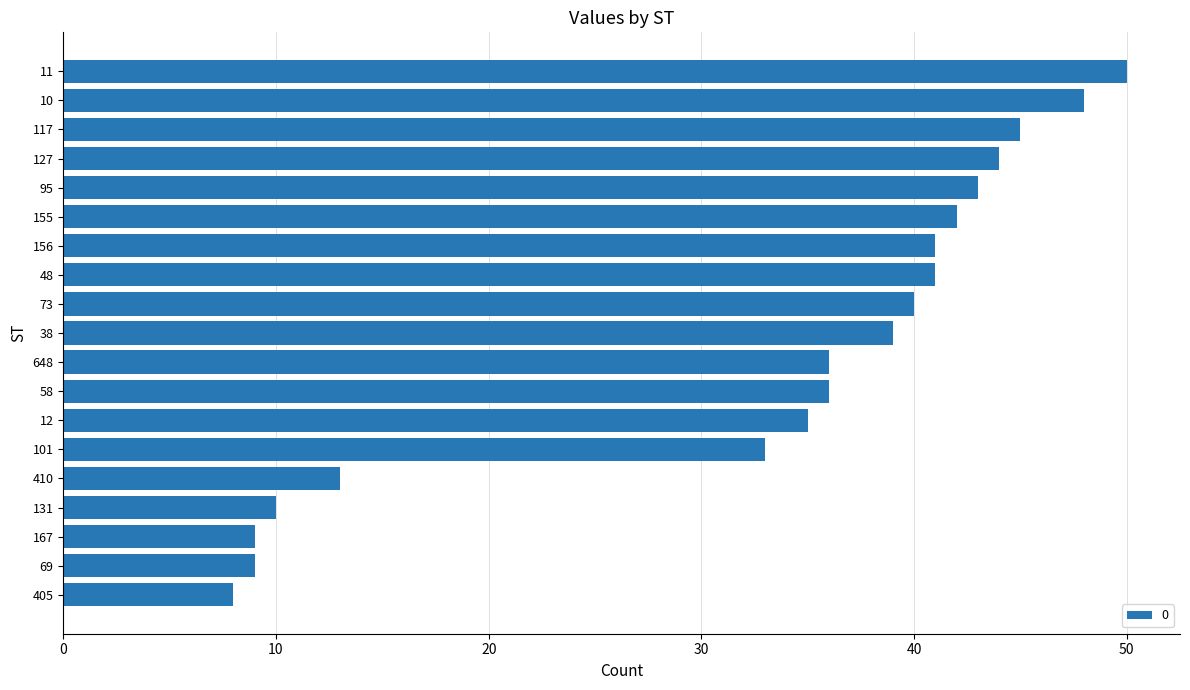

What is the change in value from 101 to 48?

+8